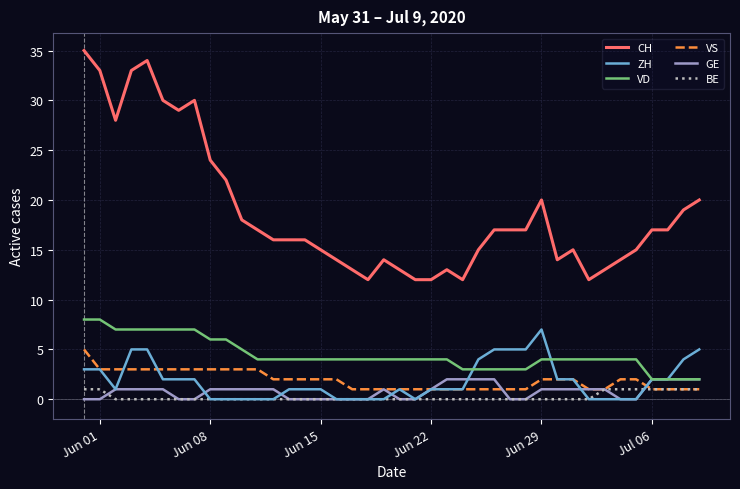

True or false: BE and CH intersect in this chart.

False